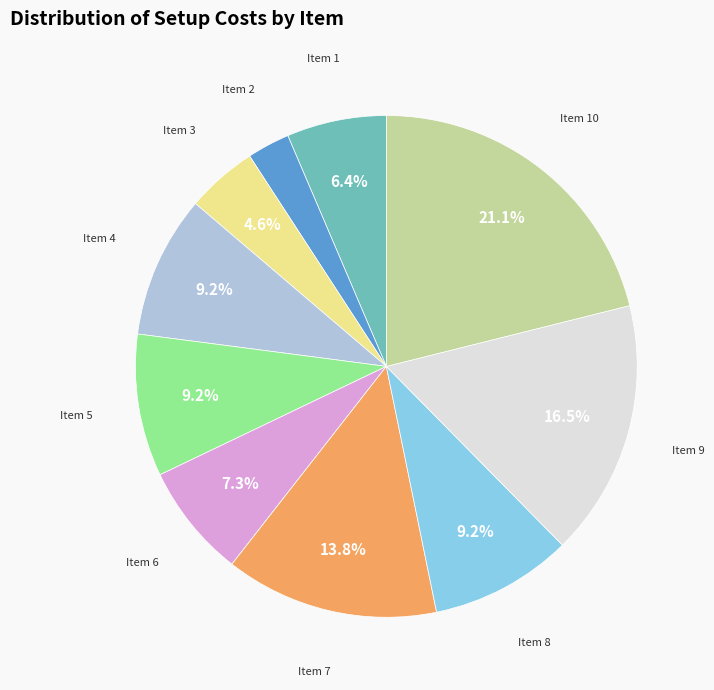

Is there a majority slice in this chart?

No